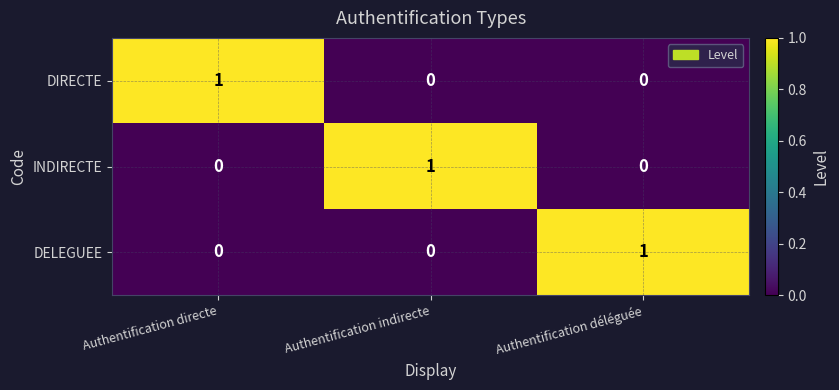

How many values in INDIRECTE are above zero?

1